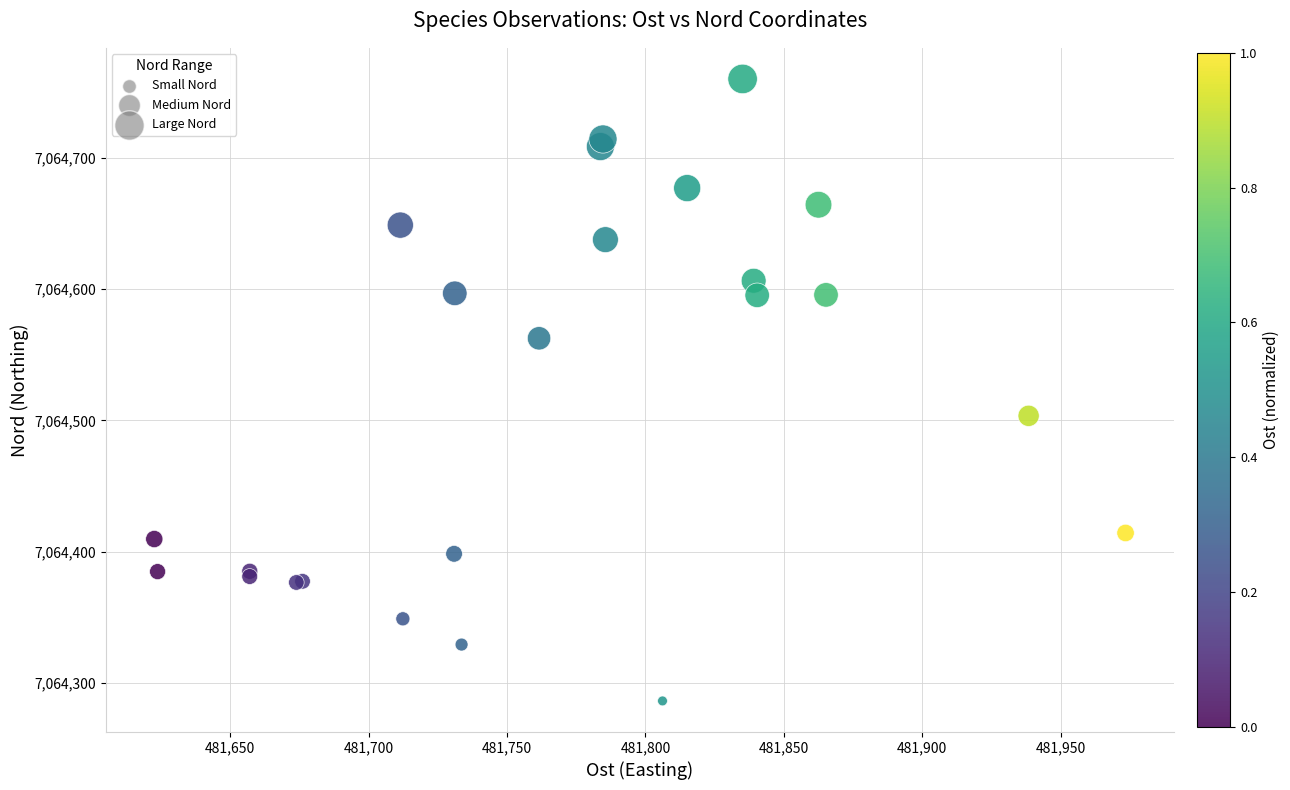

What Y value in the scatter plot is closest to 7064523?

7064503.5